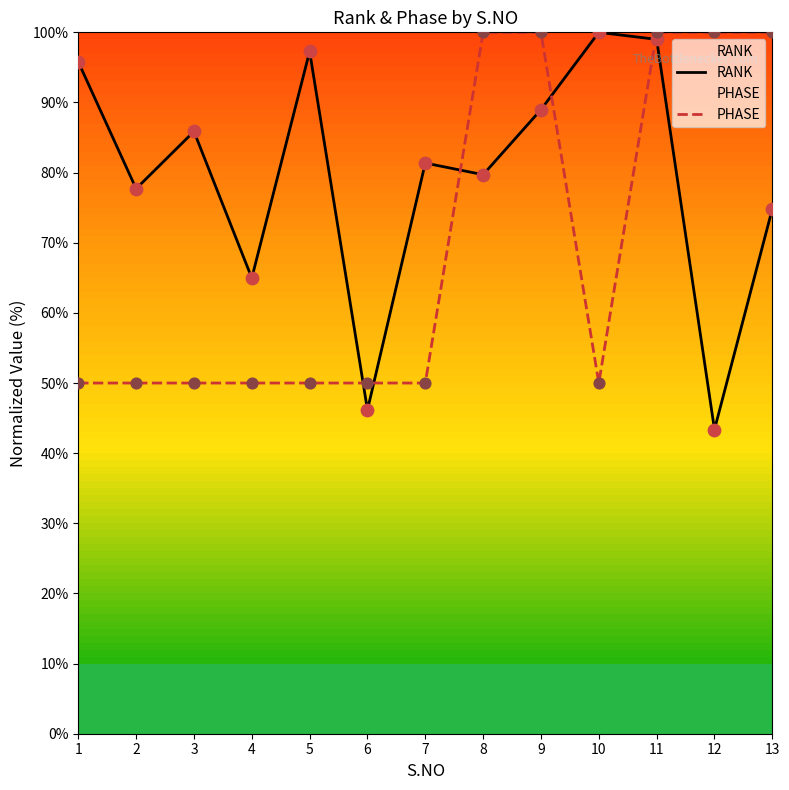

What are all the series names shown in the legend?

RANK, PHASE